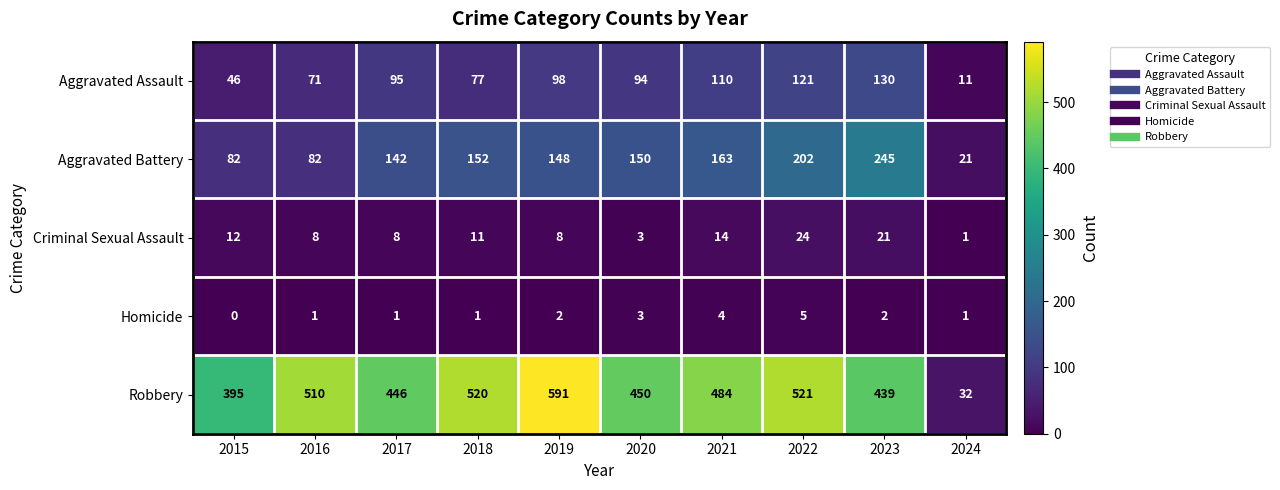

At how many categories does at least one series exceed 454?

5